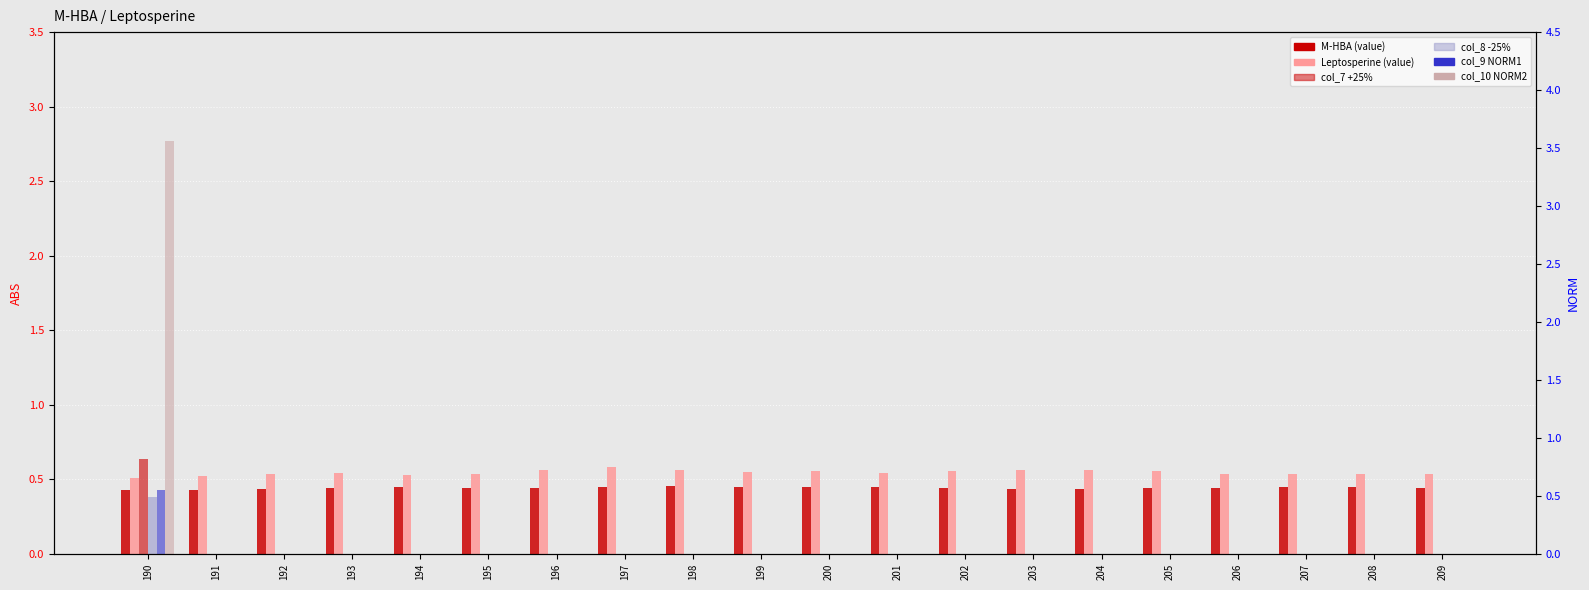

At which category is the sum across all series the highest?

190